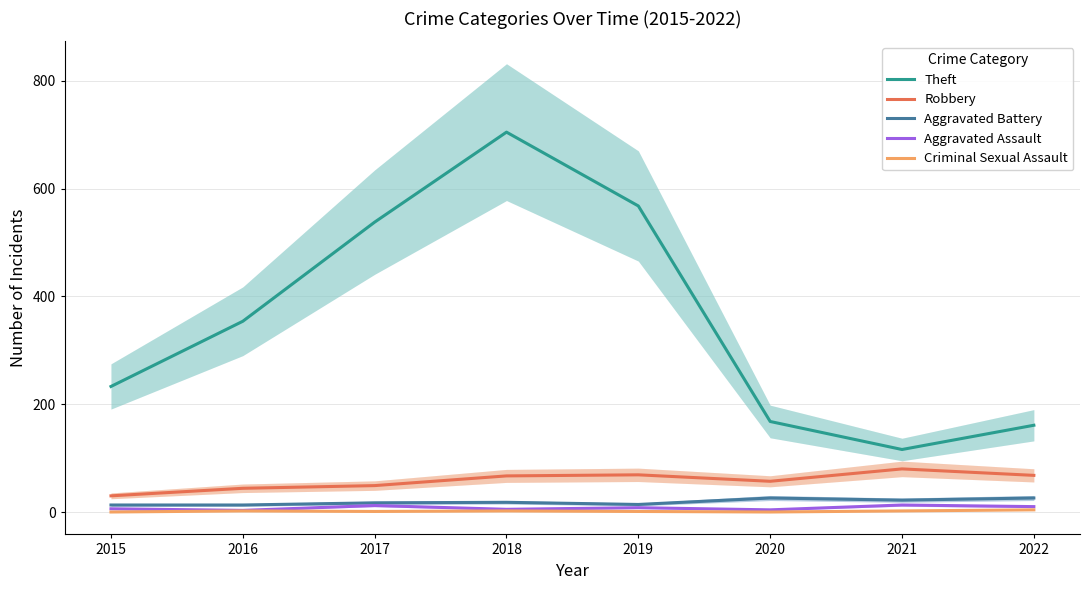

Rank the series by their maximum value, from highest to lowest.

Theft, Robbery, Aggravated Battery, Aggravated Assault, Criminal Sexual Assault